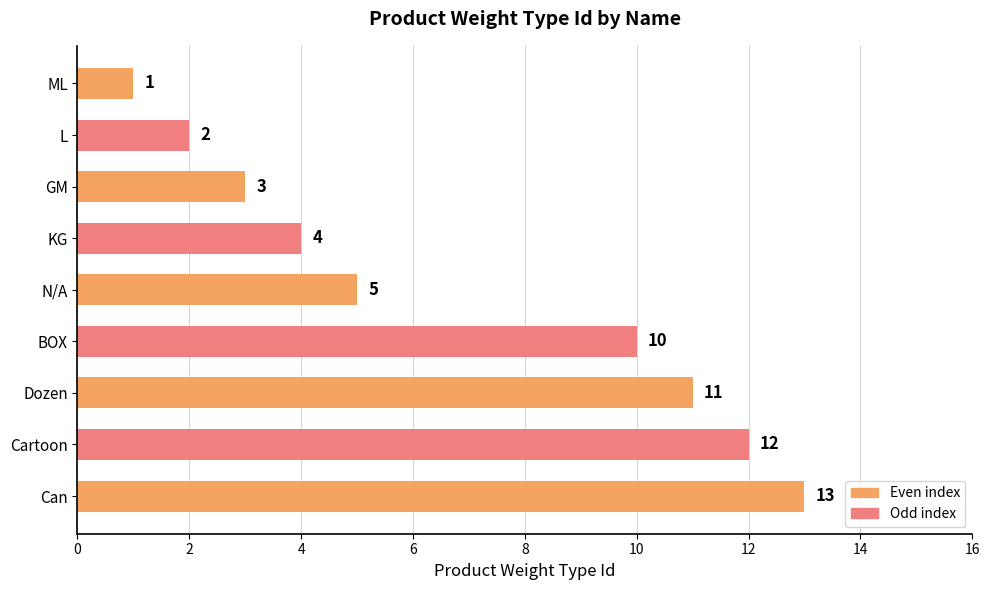

Which has a higher value, BOX or Can?

Can